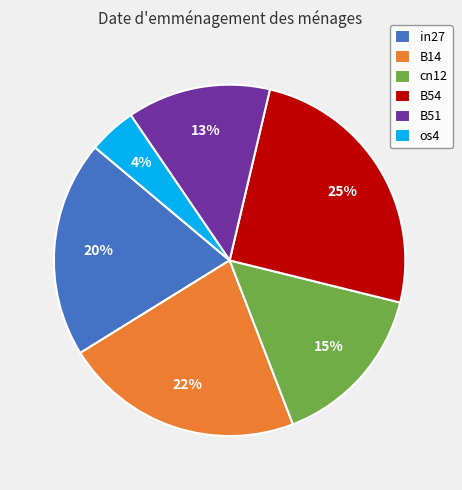

Does any single category account for the majority?

No